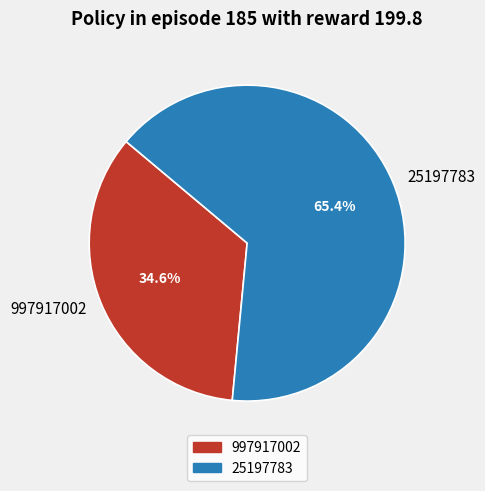

Combined, what portion of the pie is 997917002 and 25197783?

100.0%